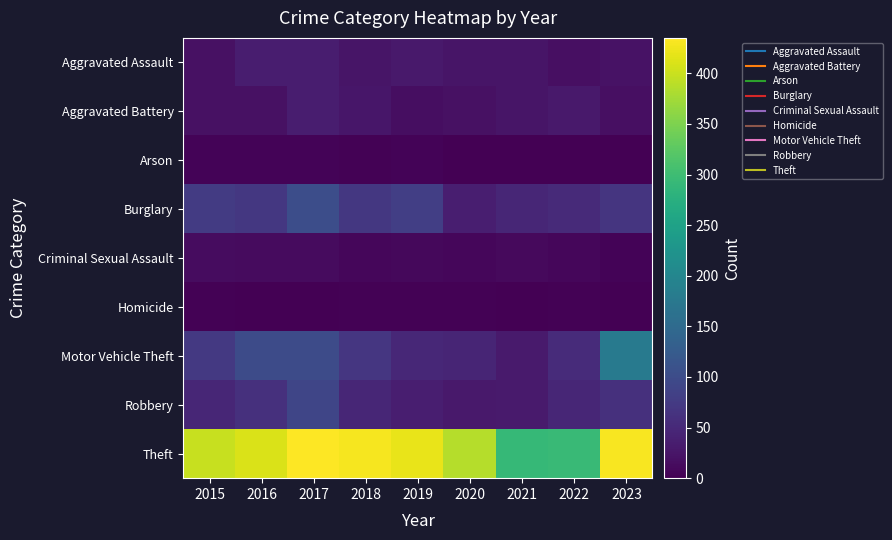

At how many categories does at least one series exceed 196?

9